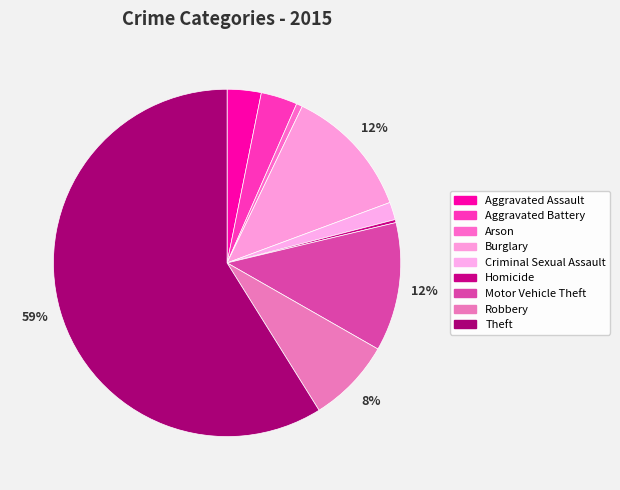

To the nearest percent, what is the difference between the largest and smallest slice percentages?

59%